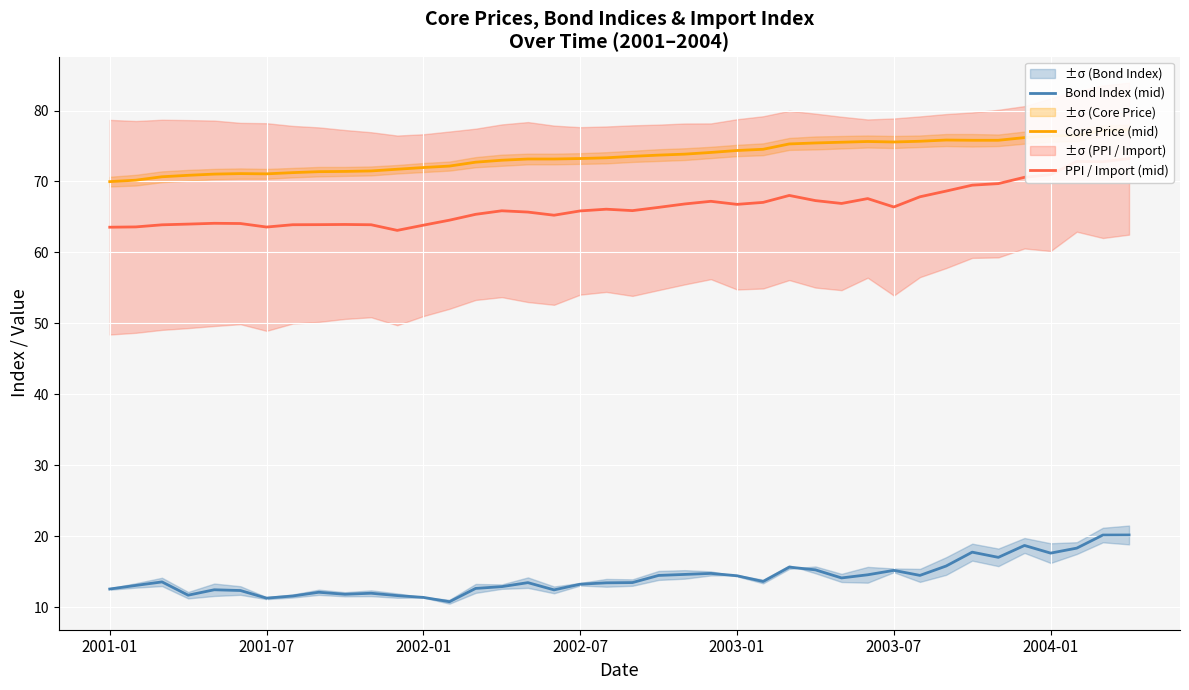

How many lines are shown in the chart?

3